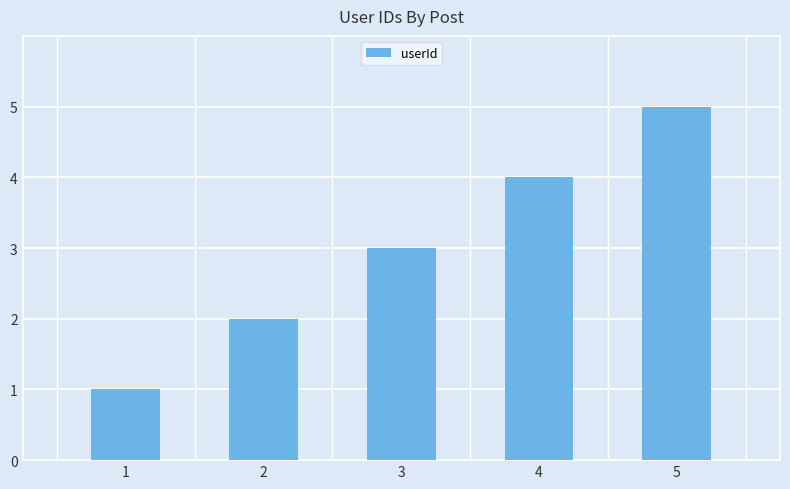

Reading left to right, list all the values displayed in this chart.

1=1	2=2	3=3	4=4	5=5